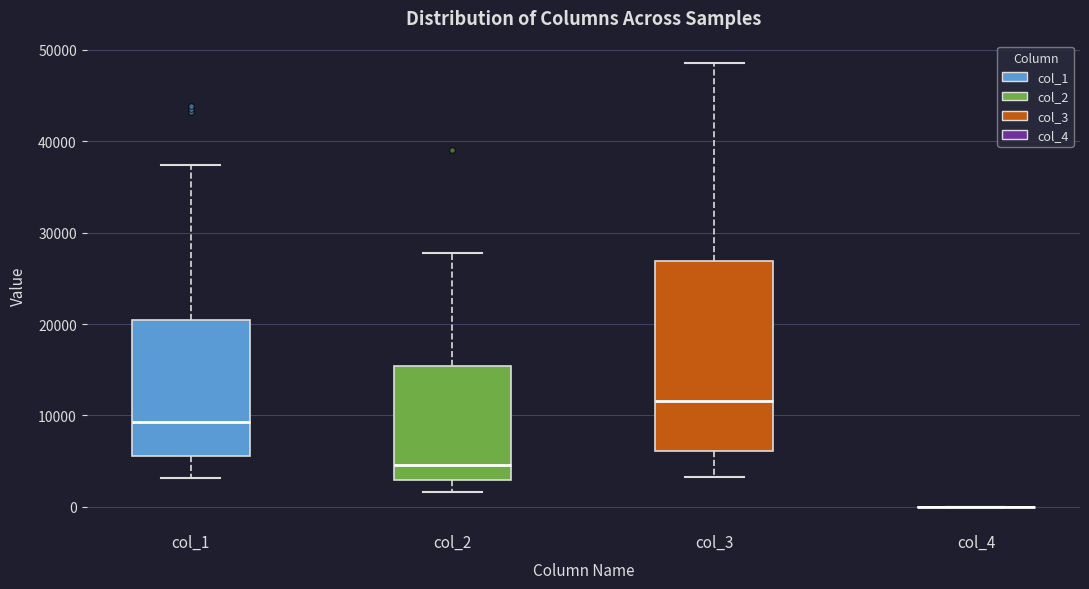

Reading left to right, transcribe this box plot: for each box, give where its median line is, the range the box spans, and where its two whiskers end, as read against the y-axis. The values are not printed on the chart, so give them approximately, as read against the axis.

col_1: median 9000, box 6000 to 20000, whiskers 3000 to 37000
col_2: median 5000, box 3000 to 15000, whiskers 2000 to 28000
col_3: median 12000, box 6000 to 27000, whiskers 3000 to 49000
col_4: box collapsed to a line at 0, whiskers 0 to 0